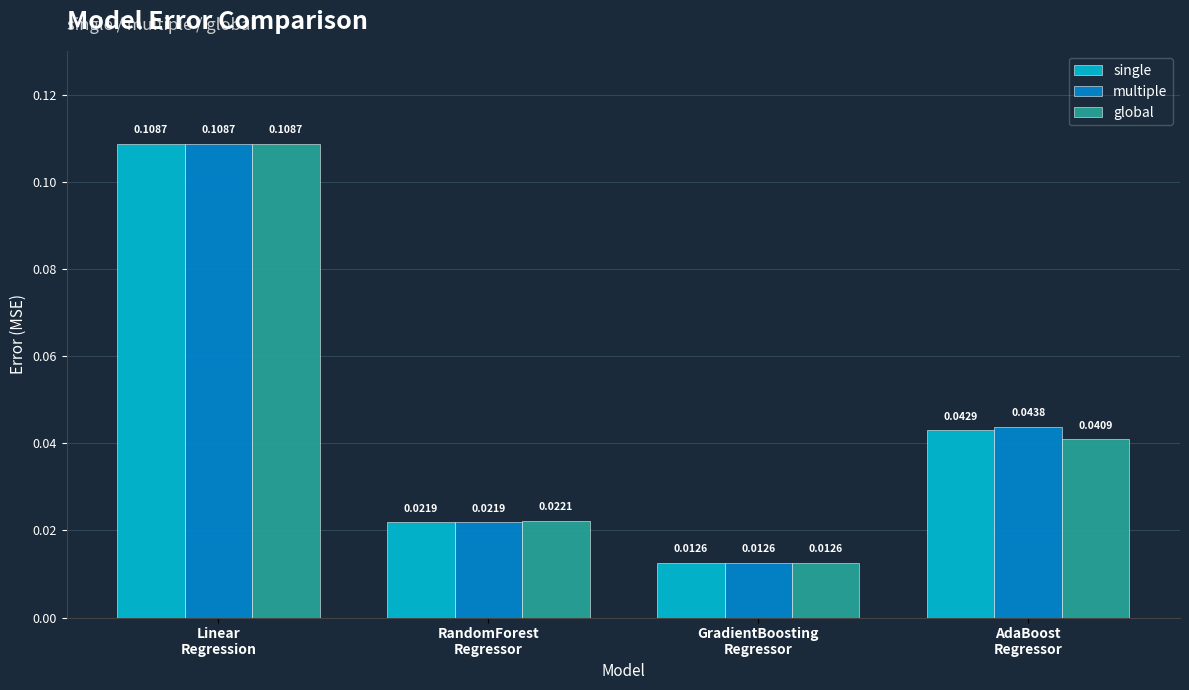

Rank the series by their average value, from lowest to highest.

global, single, multiple